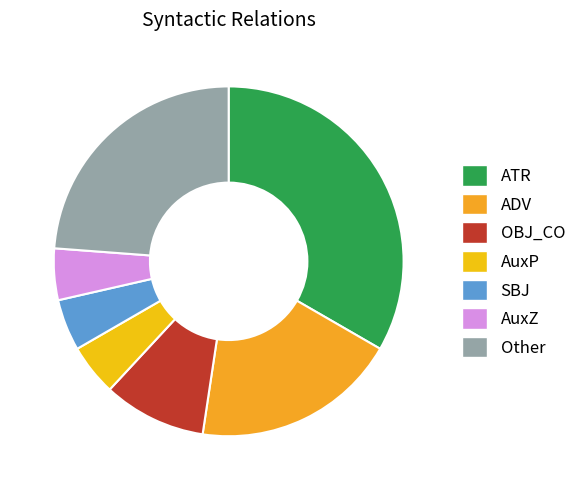

Which slice is the largest?

ATR